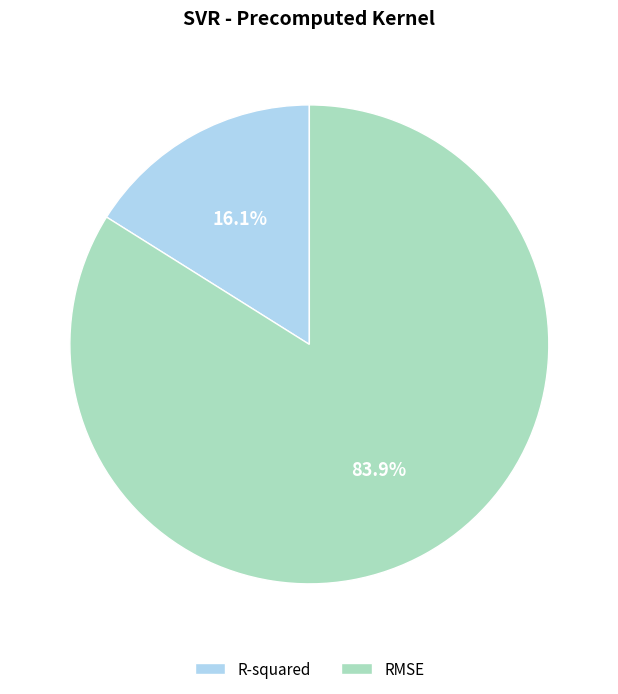

Count the number of slices in the pie.

2